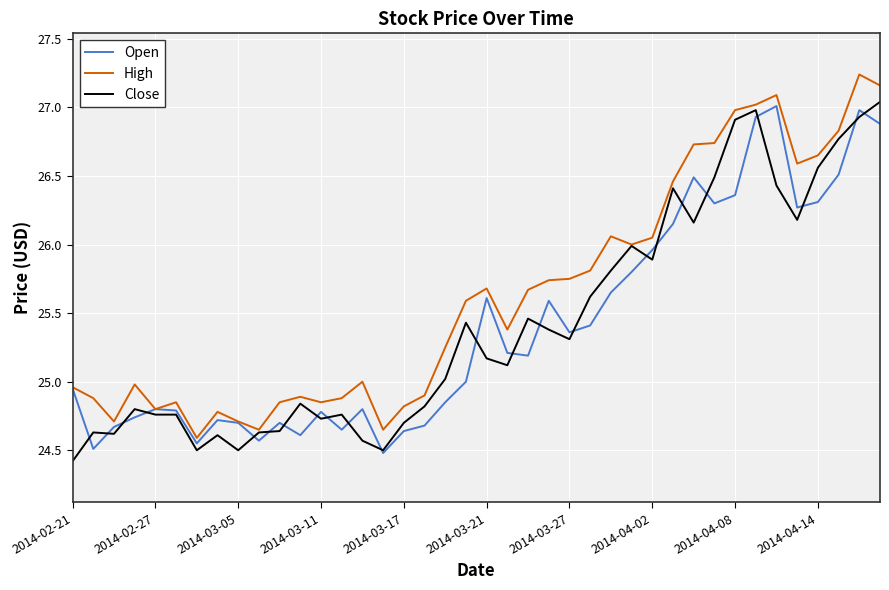

At which label does Close reach its minimum?

2014-02-21